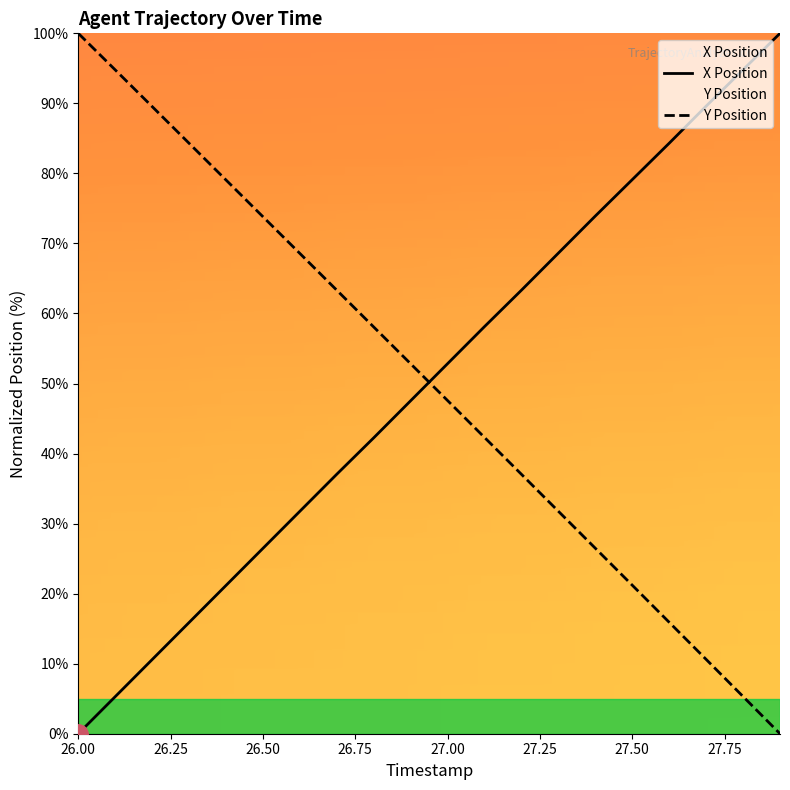

True or false: Y Position has more than 2 points higher than both neighbors.

False